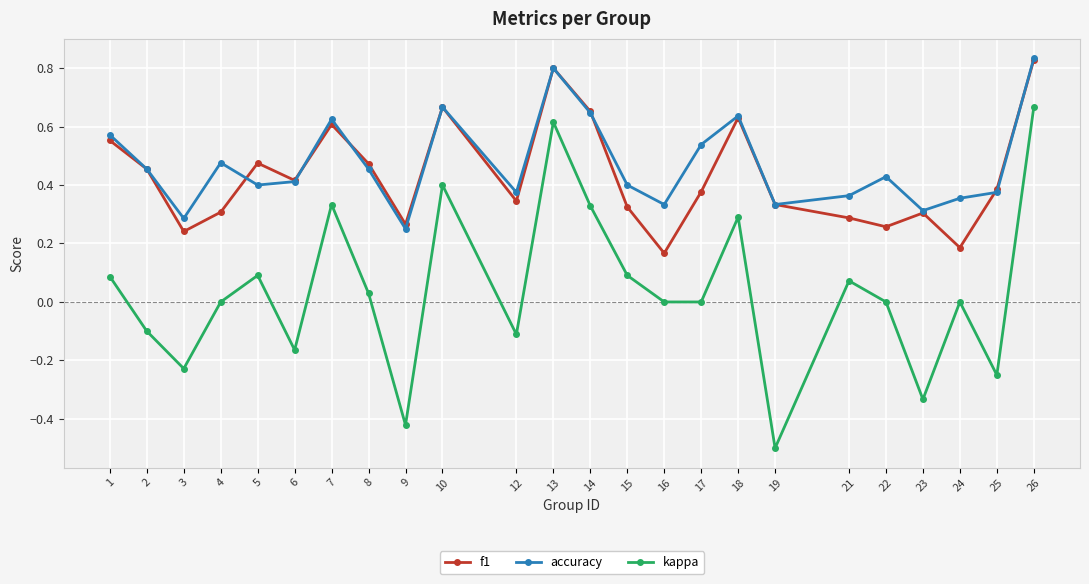

How many distinct data groups are displayed?

3